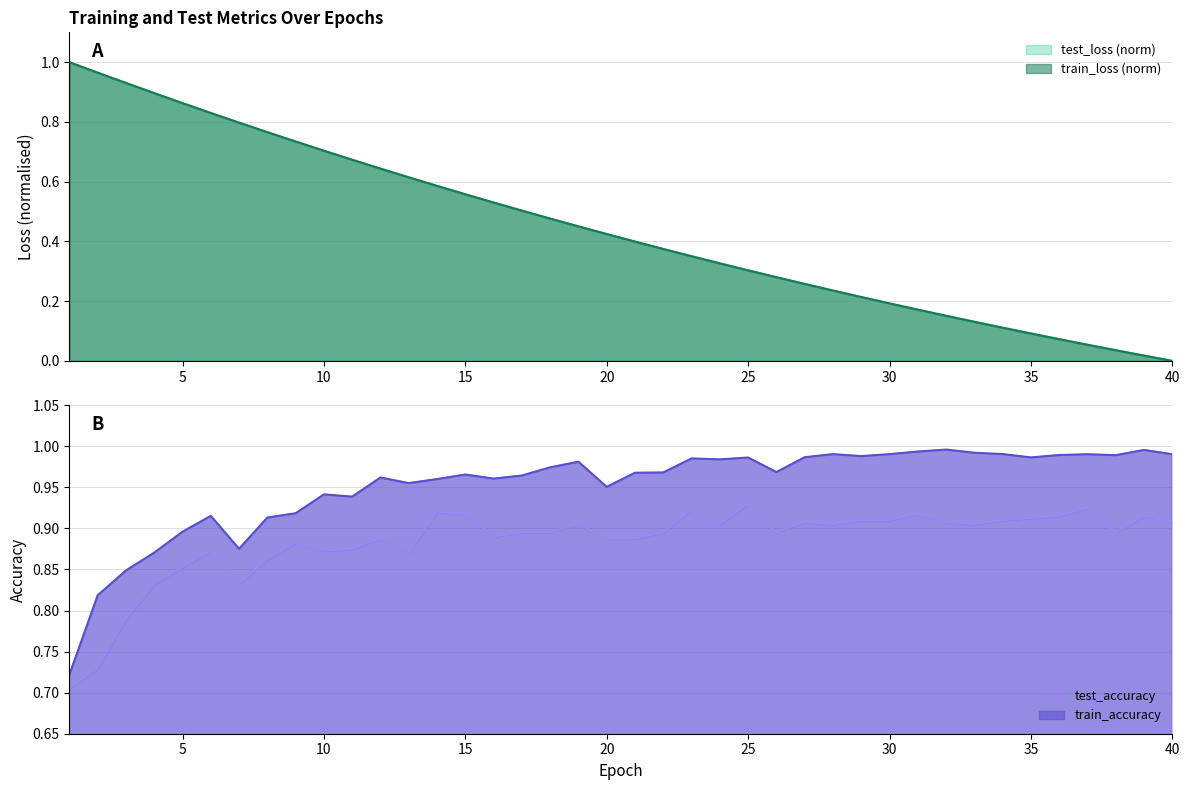

Does the chart display data point markers on the line(s)?

No